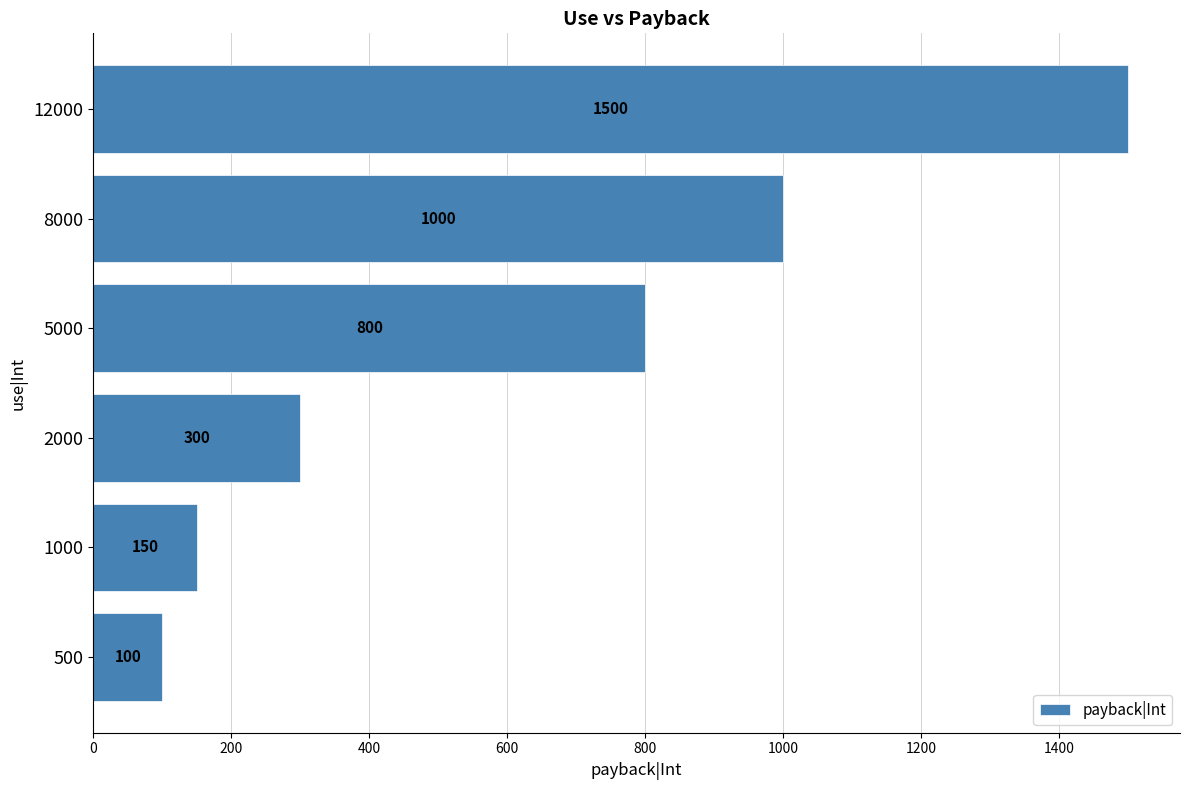

Reading bottom to top, extract all data points from this chart.

100	150	300	800	1000	1500